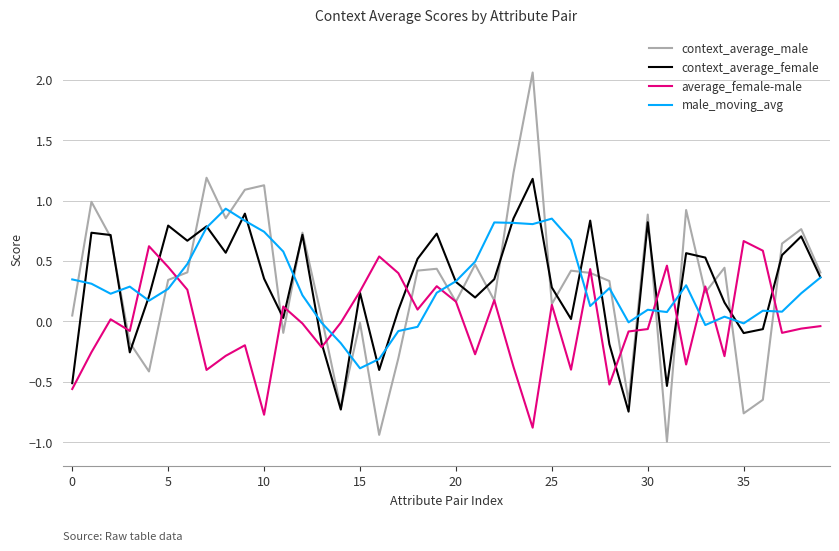

Does the chart have visible grid lines?

Yes